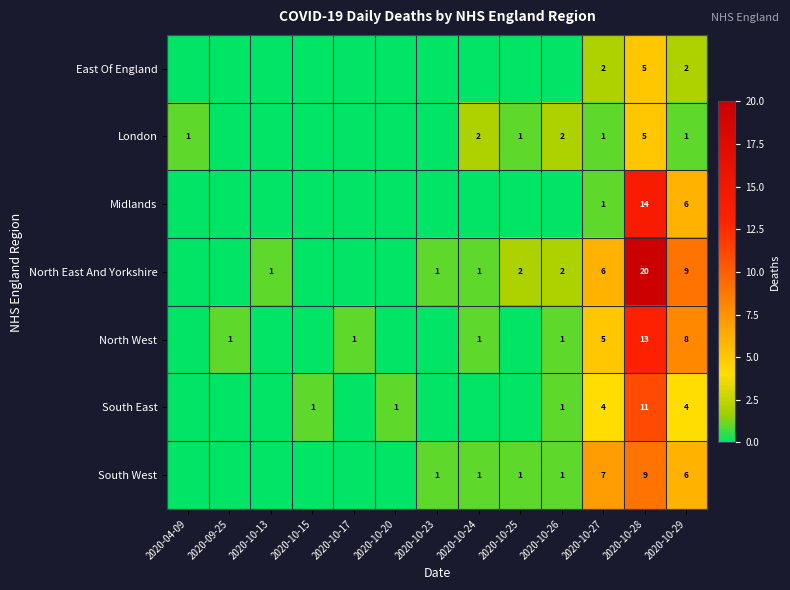

What is the difference between the highest and lowest values at 2020-10-29?

8